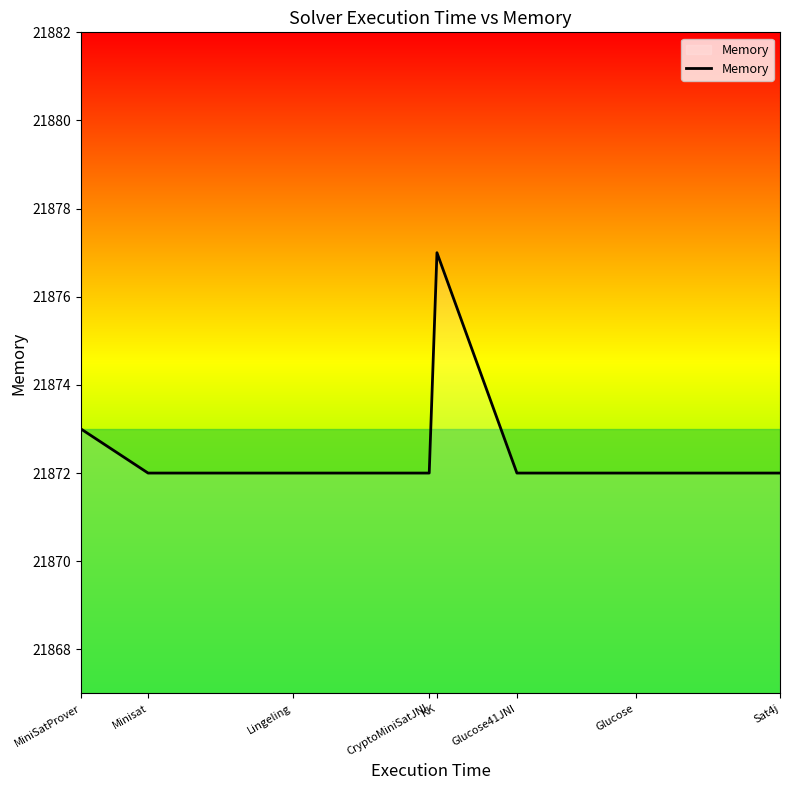

What is the smallest value displayed?

21872